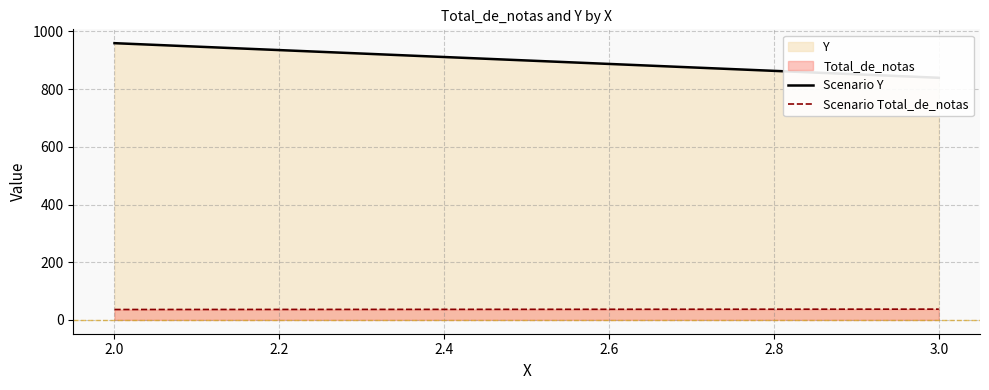

List the series in order of their peak value, highest first.

Scenario Y, Scenario Total_de_notas